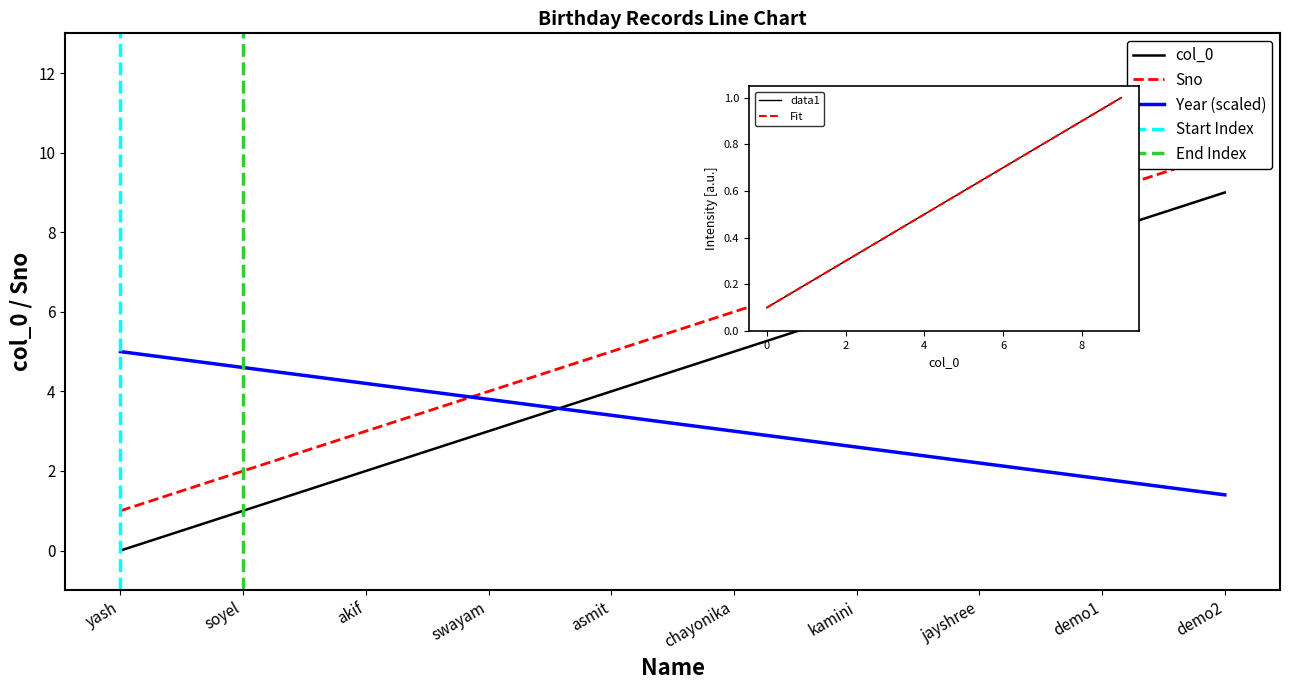

The value of Sno at asmit is 8. True or false?

False